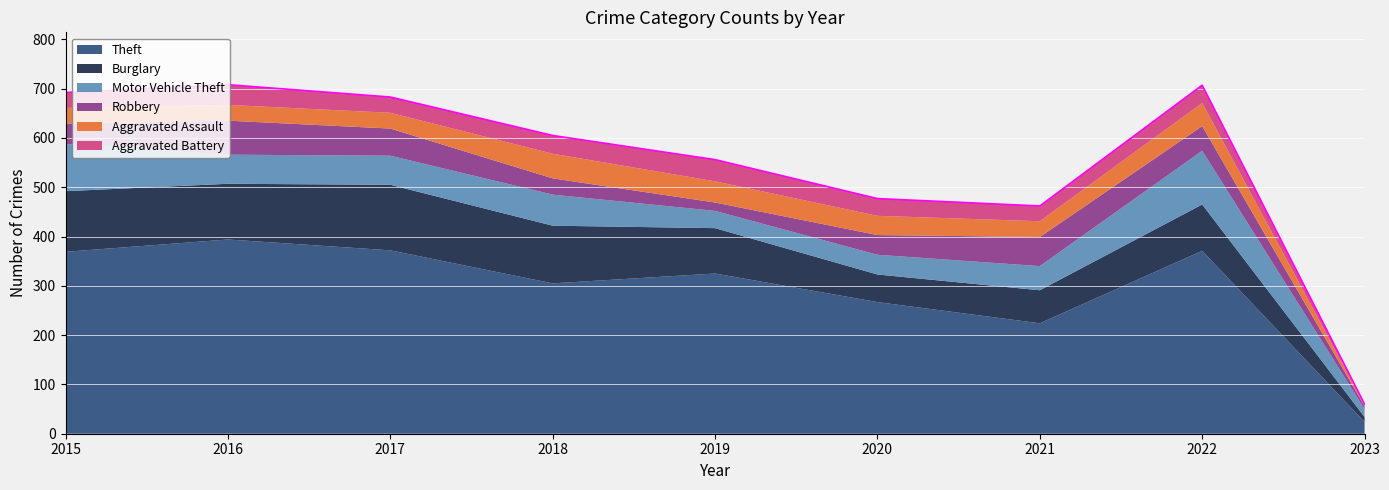

What value does the Aggravated Assault series have at 2022?

47